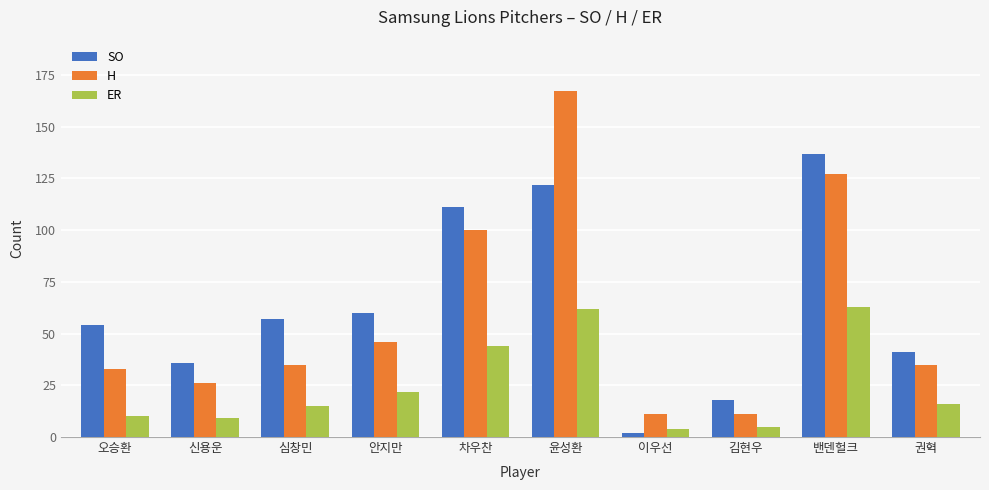

Which series has the widest spread of values?

H